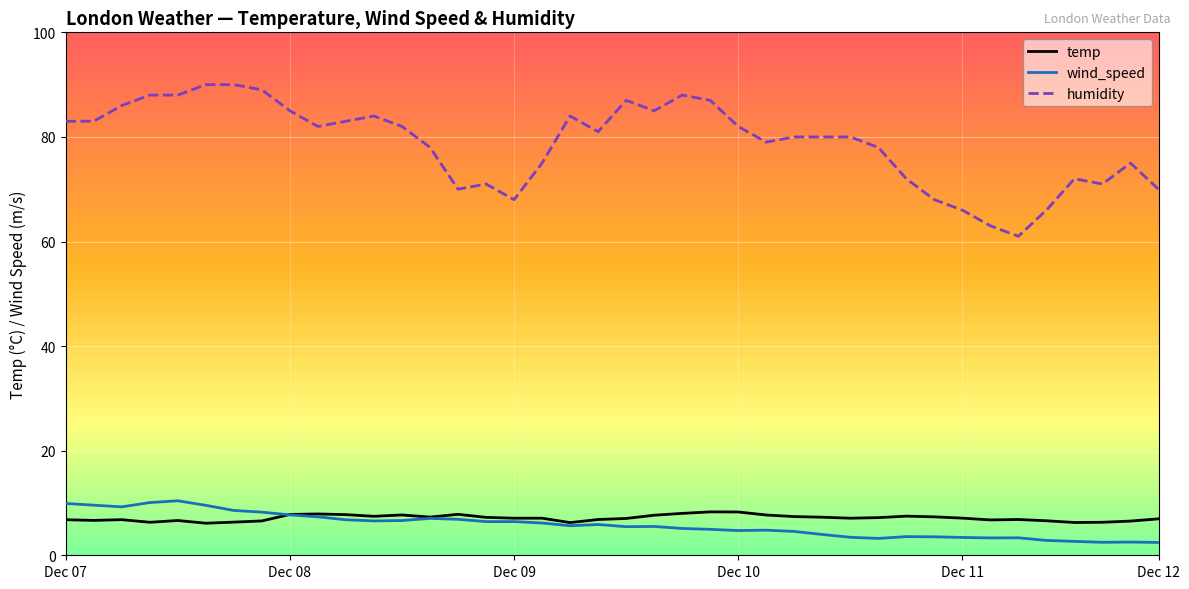

Which series has the largest total across all categories?

humidity